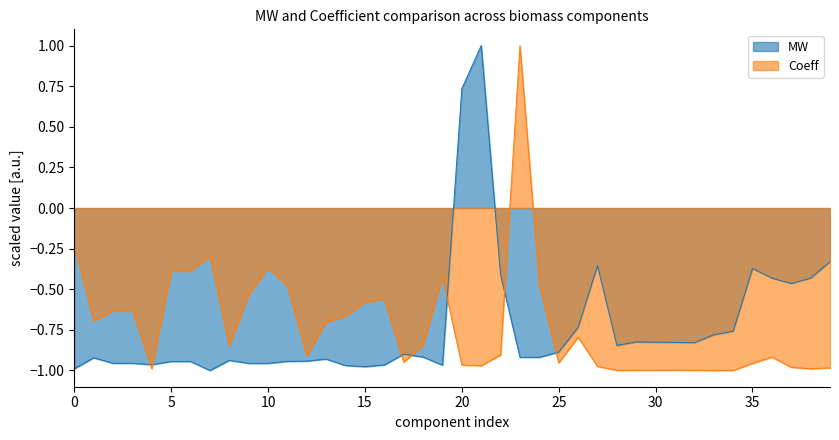

How many negative values does the Coeff series have?

39